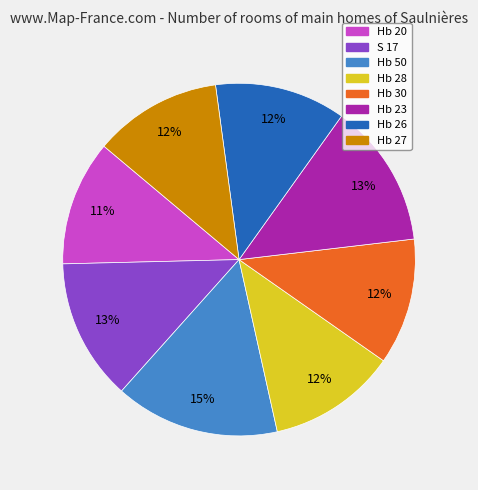

To the nearest percent, what percentage of the pie is Hb 50?

15%